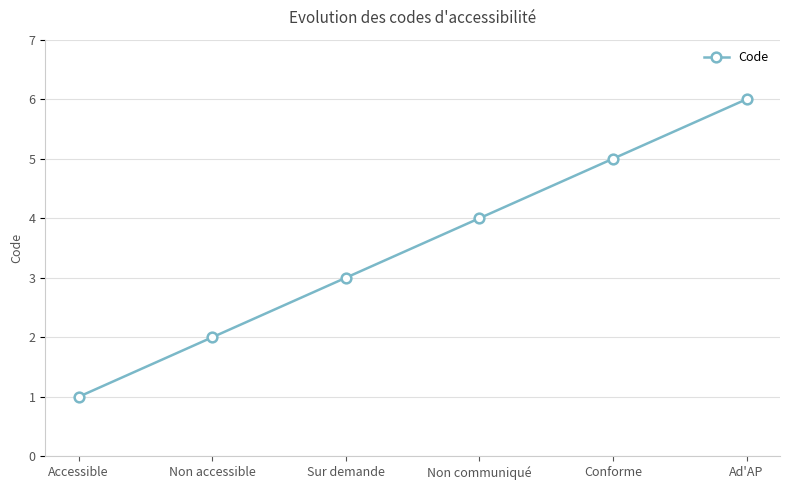

Read the value at Non communiqué.

4